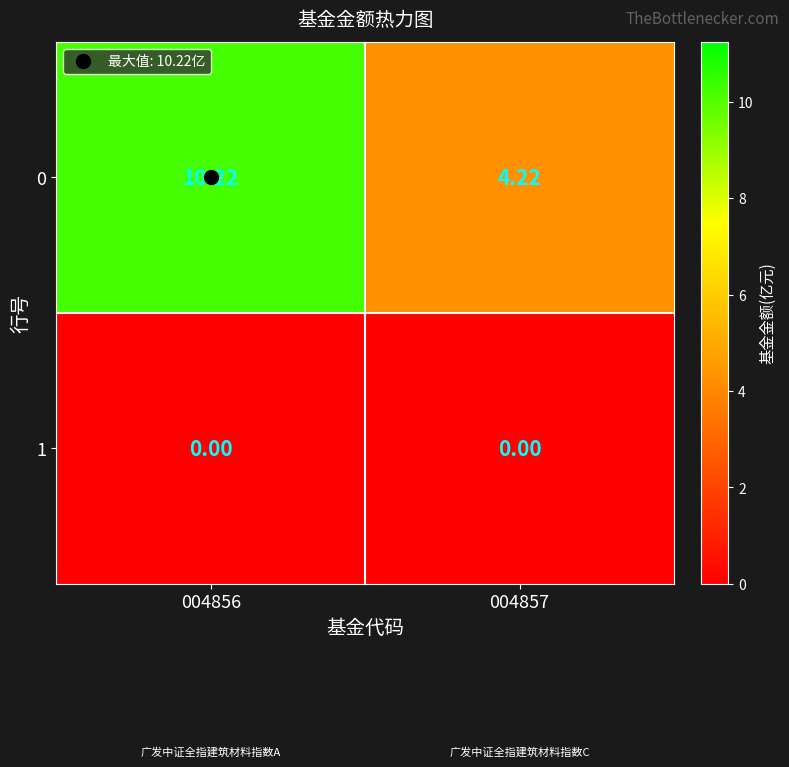

Rank the series by their maximum value, from highest to lowest.

0, 1